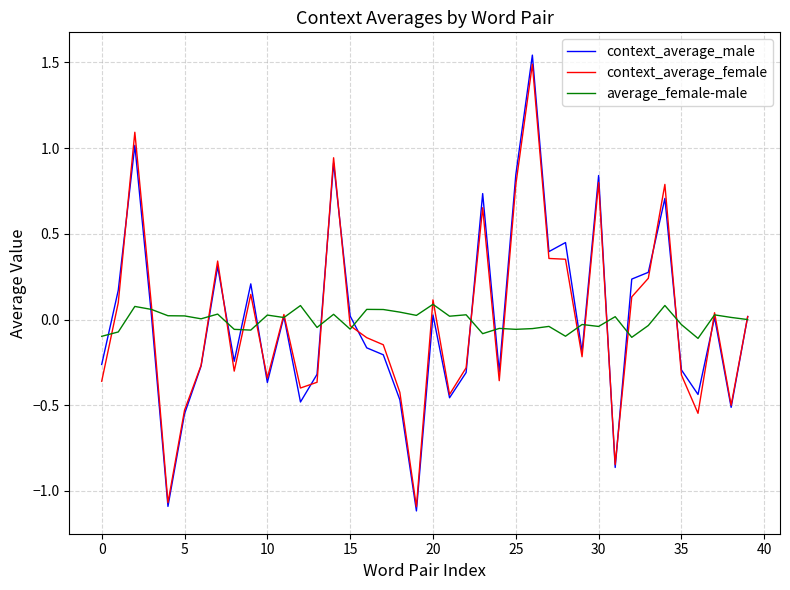

Which series has the largest range (max minus min)?

context_average_male